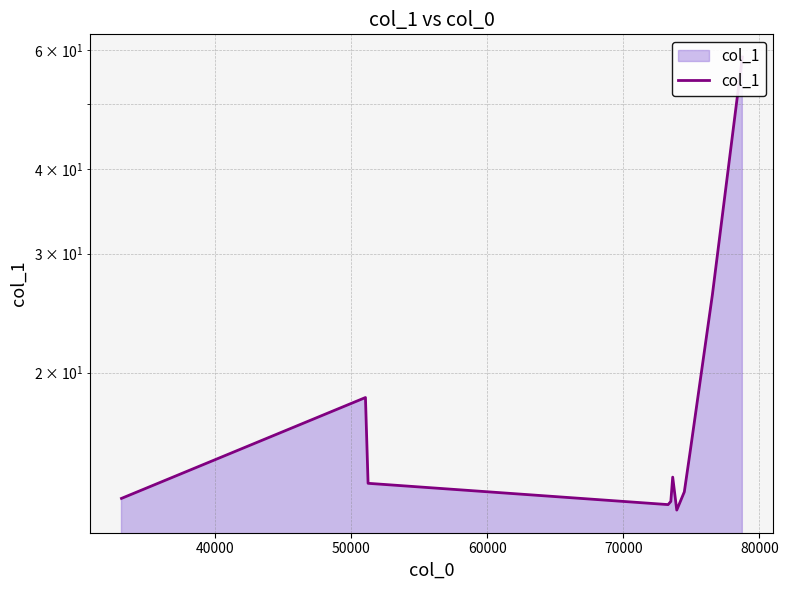

How many data points does each series have?

11